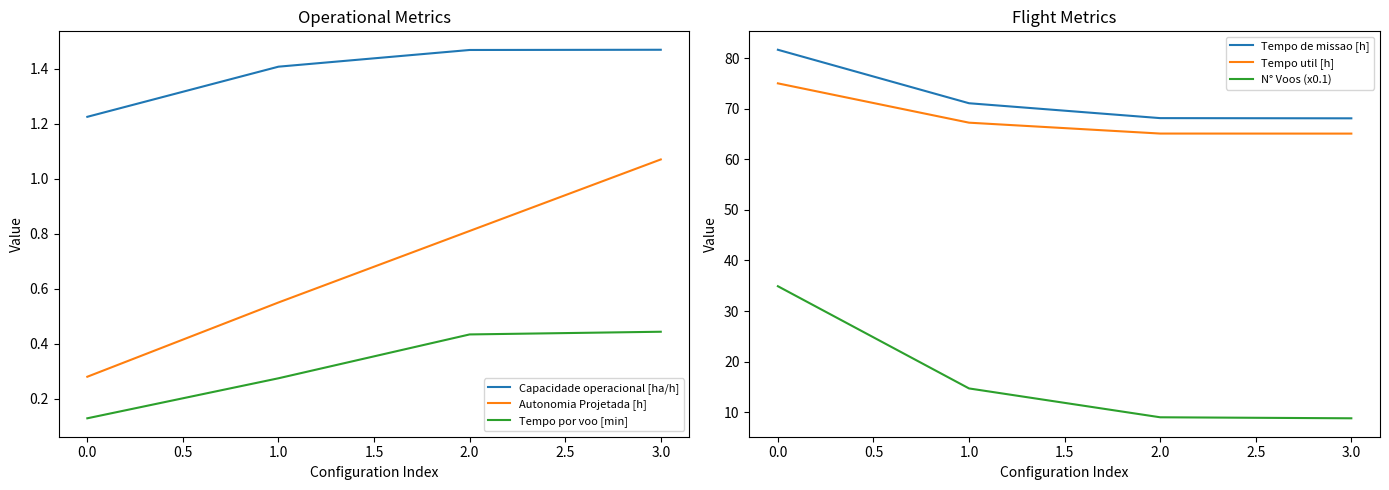

The value of Tempo por voo [min] at 2.0 is 0.6. True or false?

False